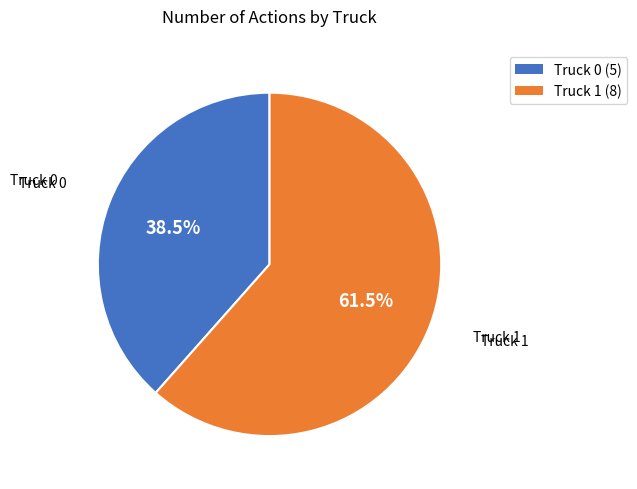

Which slice is the largest?

Truck 1